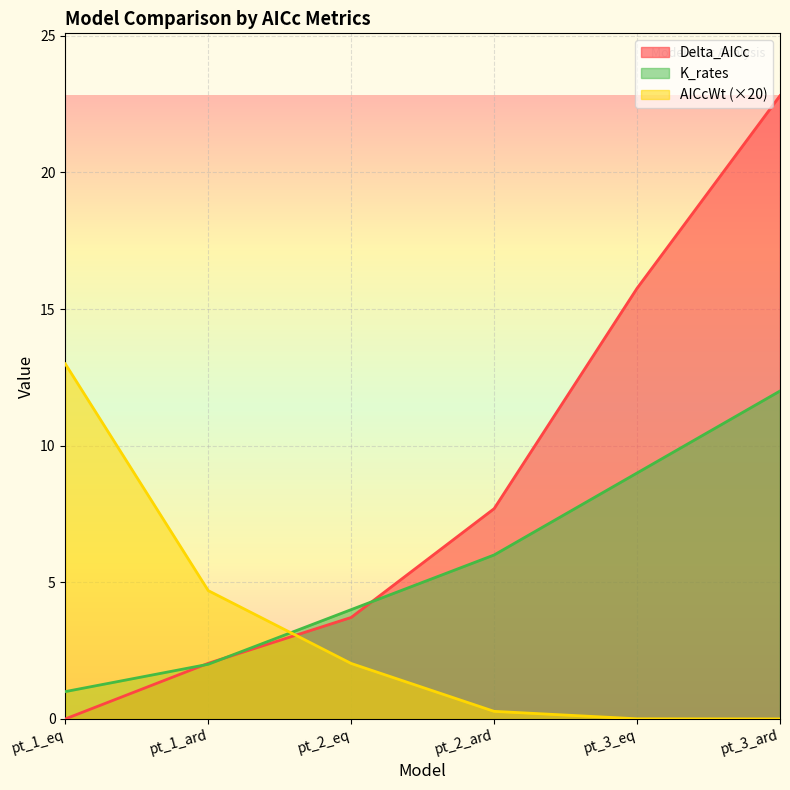

What is the value of the Delta_AICc point at the 2nd from the left?

2.0